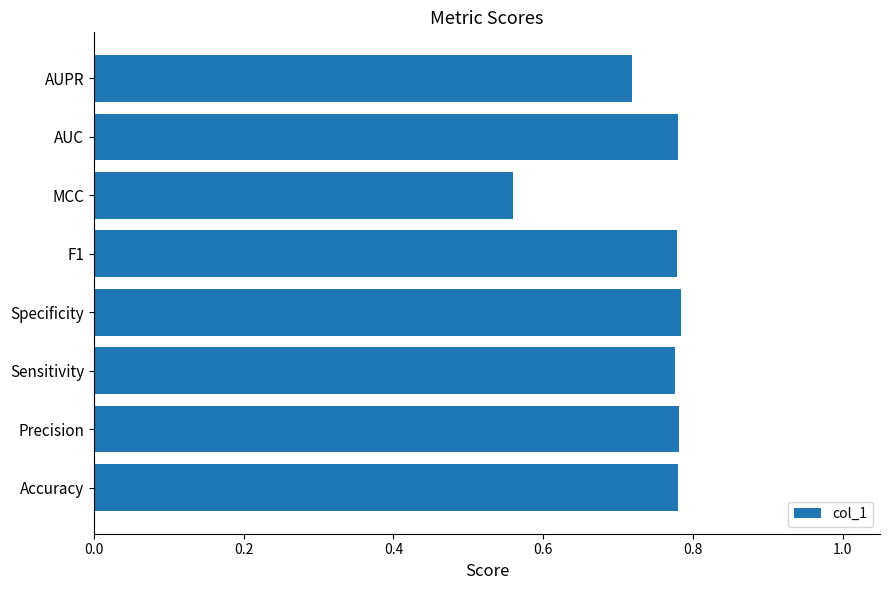

What is the sum of the values at AUPR and Accuracy?

1.5